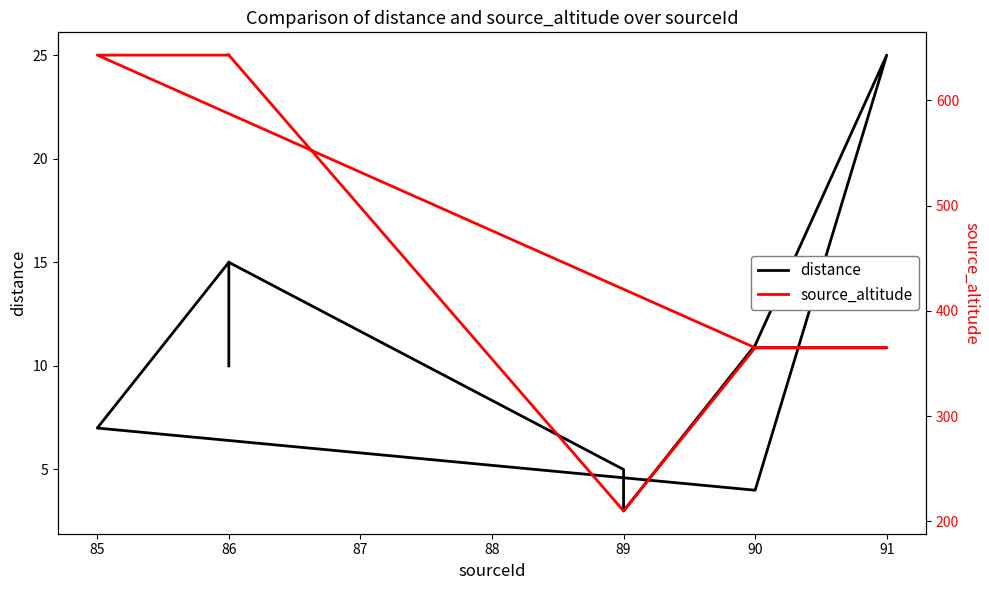

What is the difference between the distance values at 90 and 86?

4